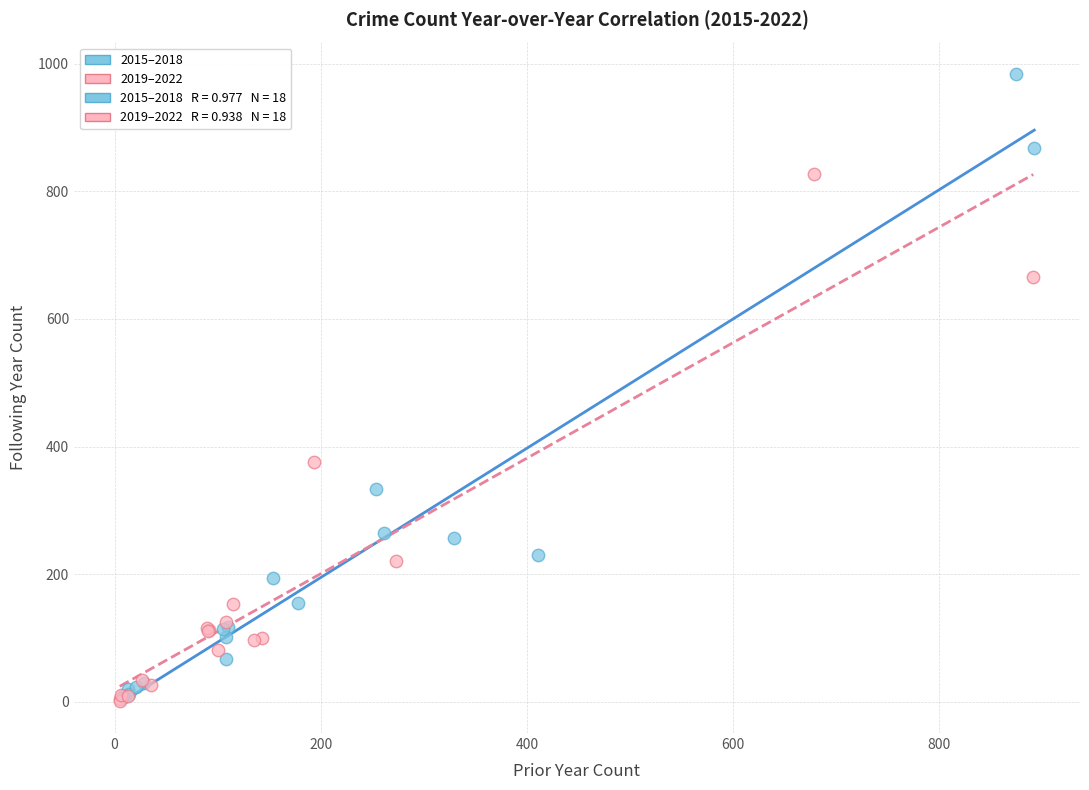

Which series contains the highest Y value?

2015–2018